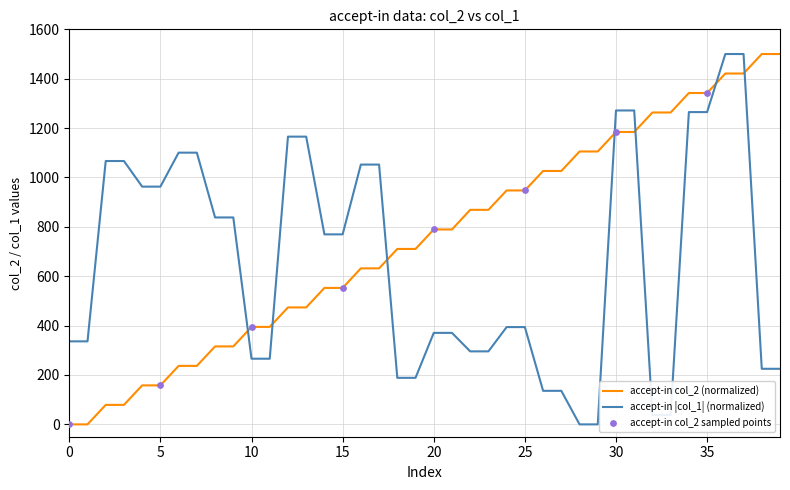

What is the highest value of the accept-in col_2 (normalized) series?

1500.0